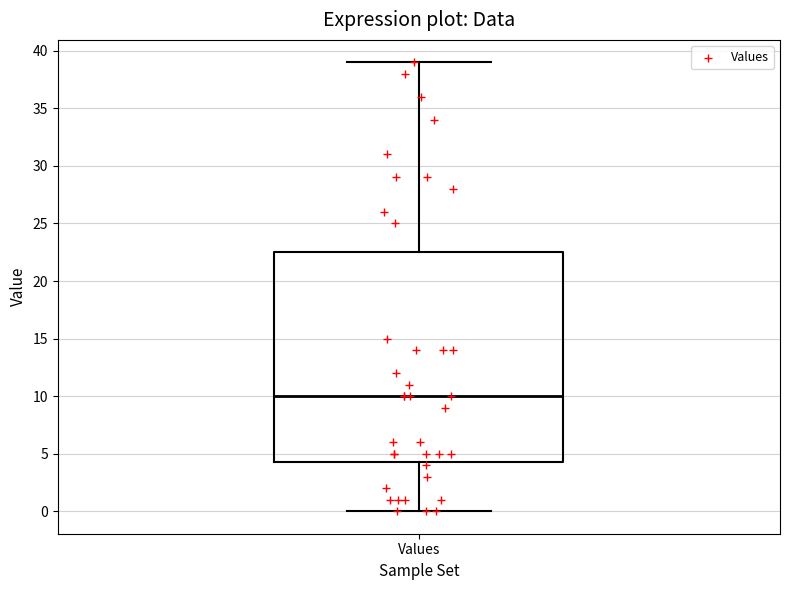

Where does the median line of the box for Values sit on the y-axis? The values are not printed on the chart, so give them approximately, as read against the axis.

10.0